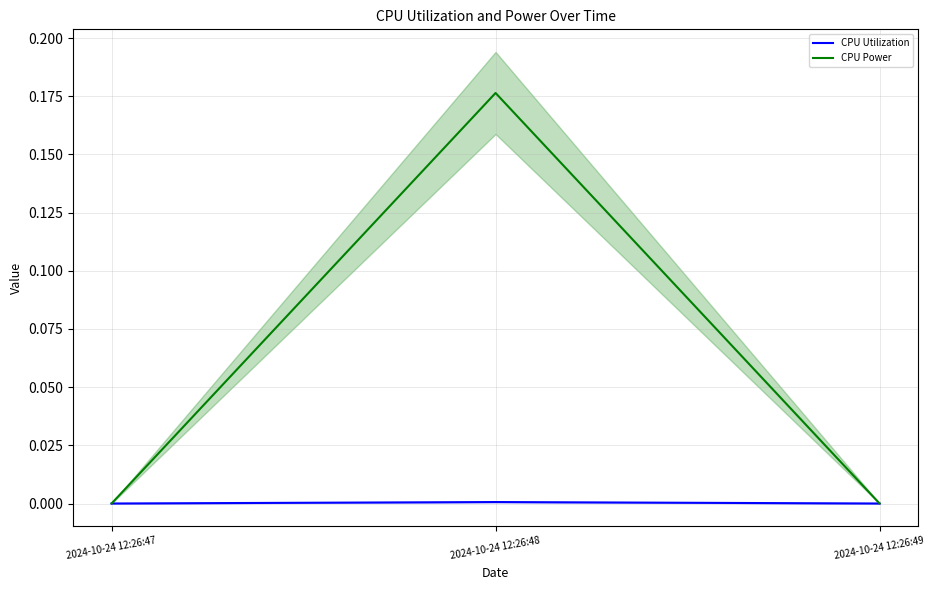

What are all the series names shown in the legend?

CPU Utilization, CPU Power